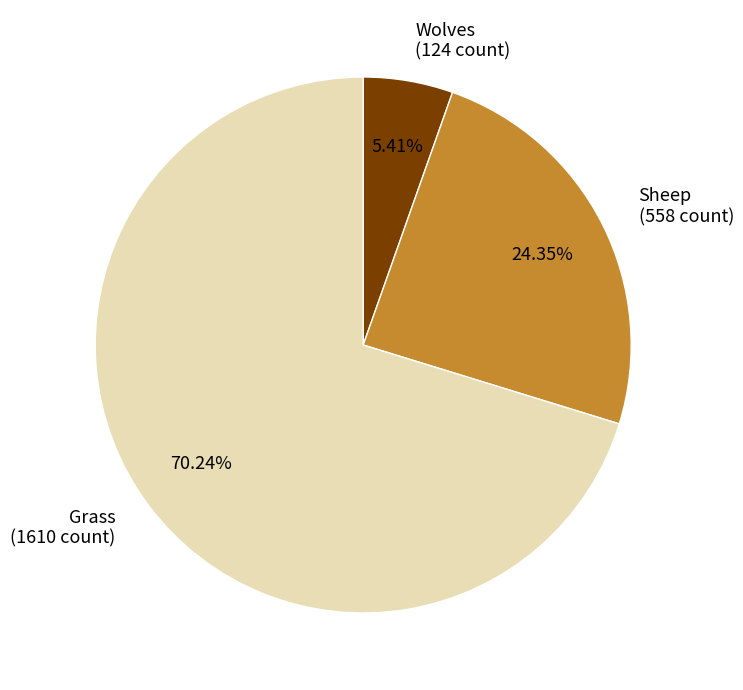

Does Grass (1610 count) account for over 50% of the chart?

Yes